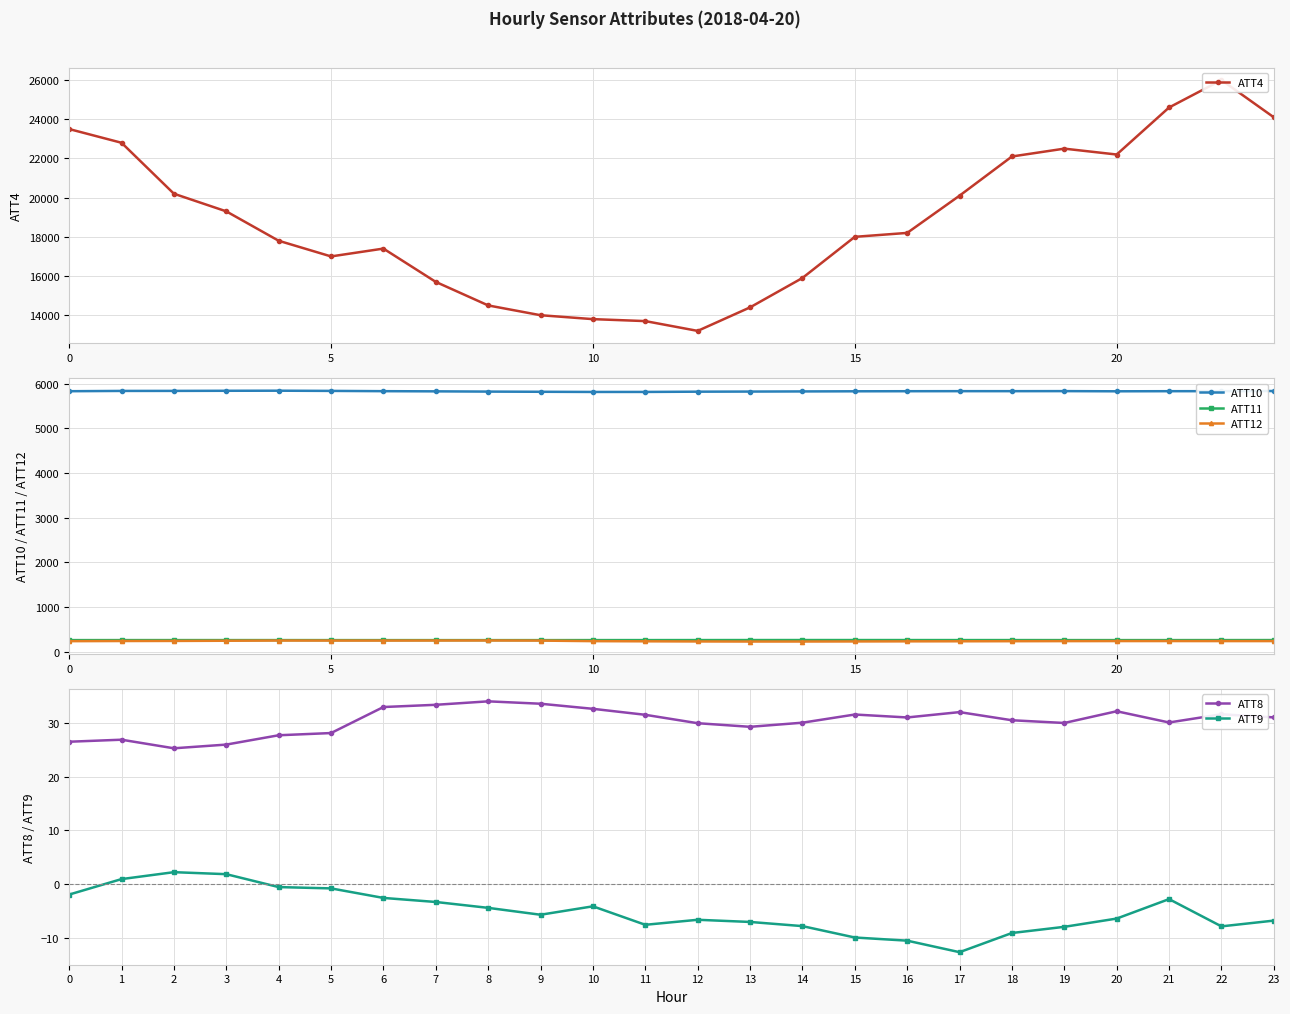

What is the sum of the ATT9 values at 12 and 5?

-7.4